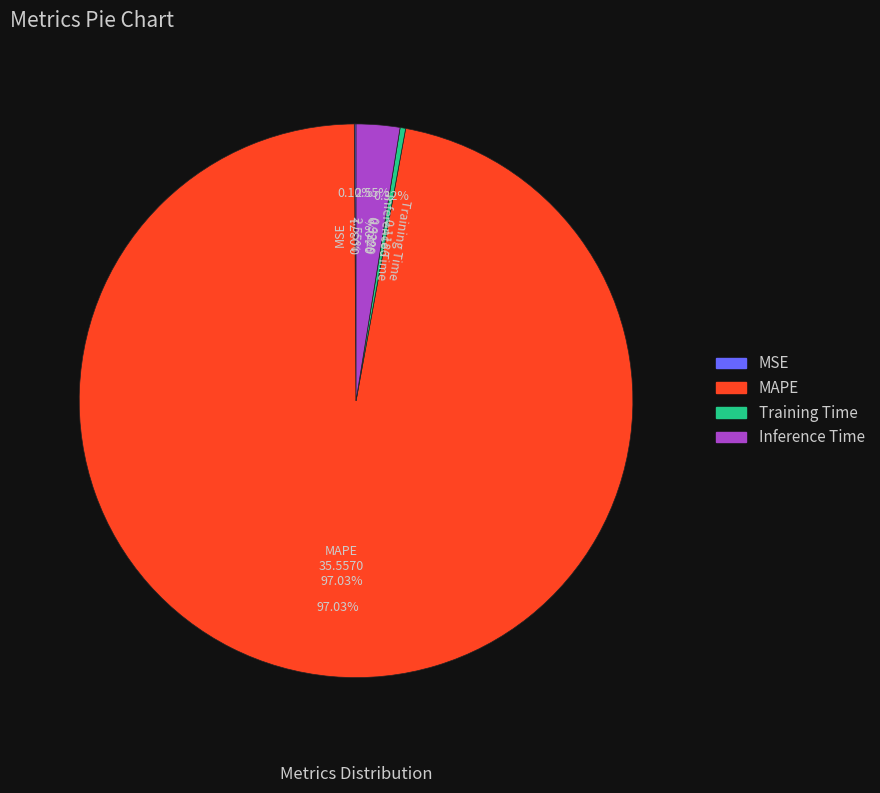

The MAPE slice represents 89% of the pie. True or false?

False